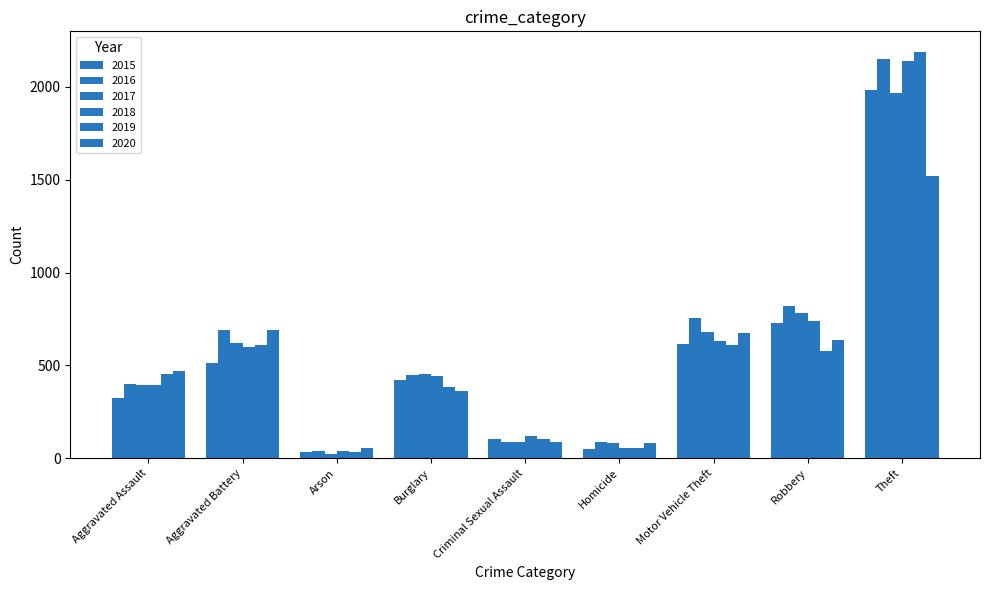

How many data points does each series have?

9